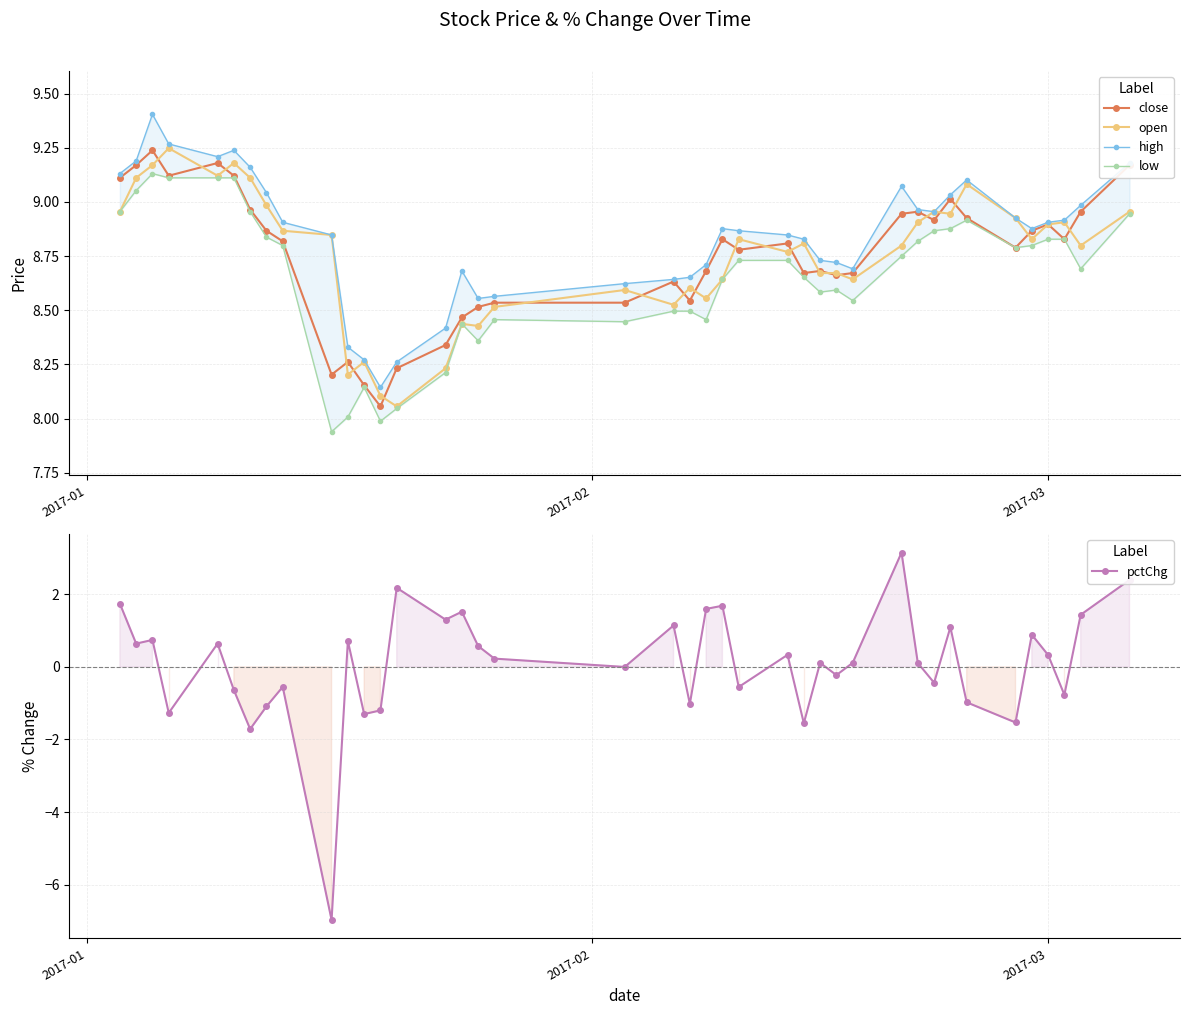

What are all the series names shown in the legend?

close, open, high, low, pctChg